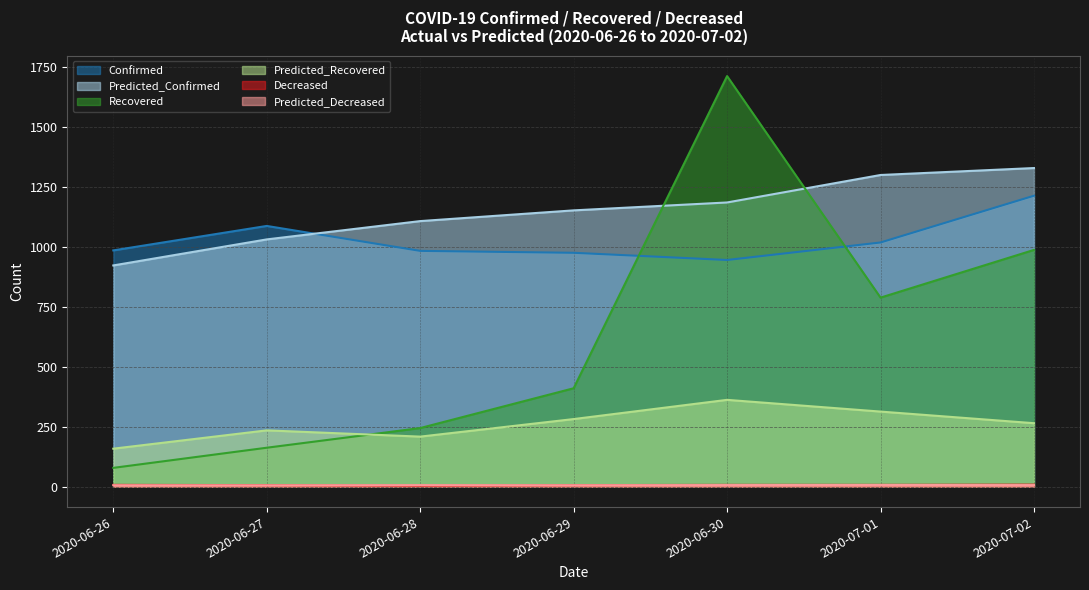

Count the number of categories in the chart.

7